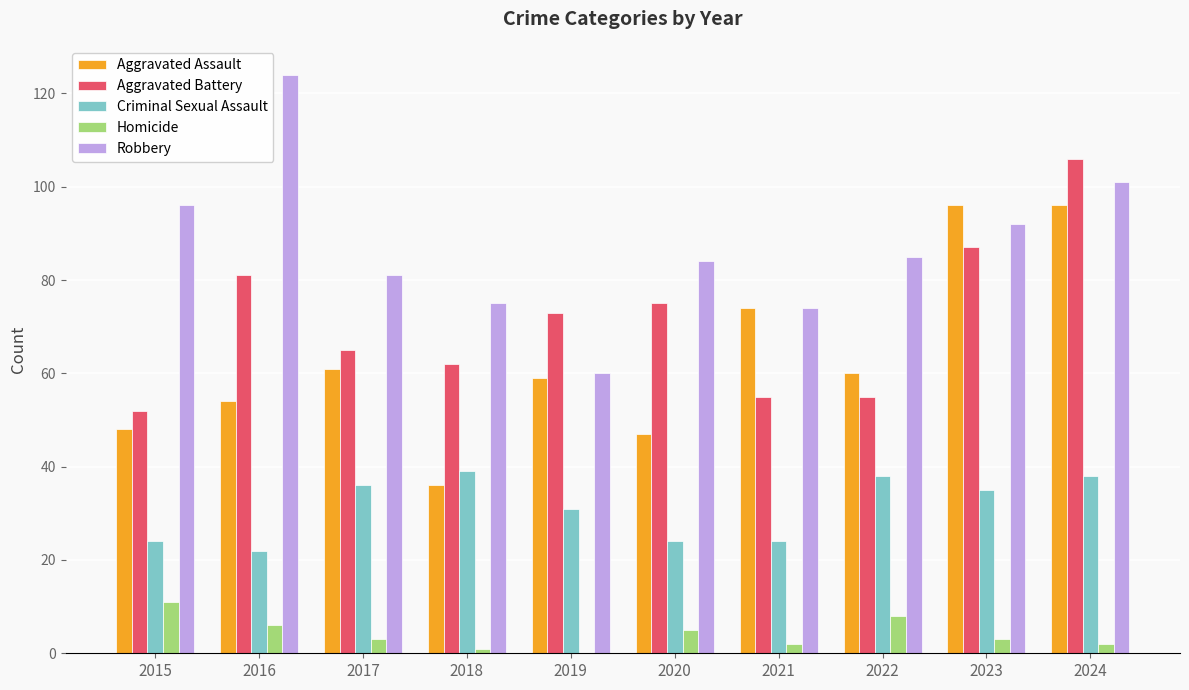

The value of Robbery at 2024 is 101. True or false?

True